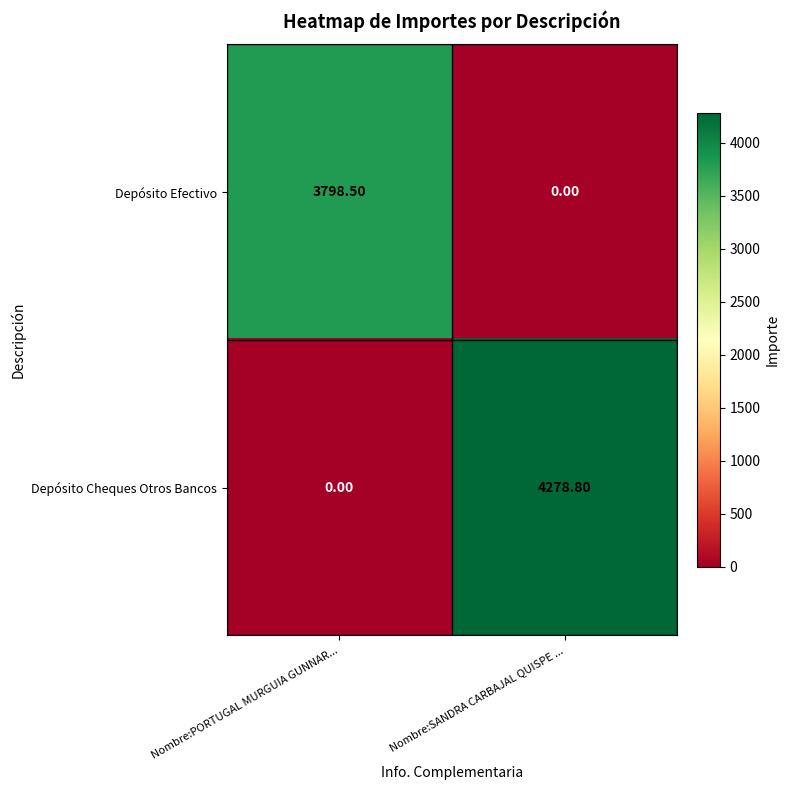

Which series has the widest spread of values?

Depósito Cheques Otros Bancos